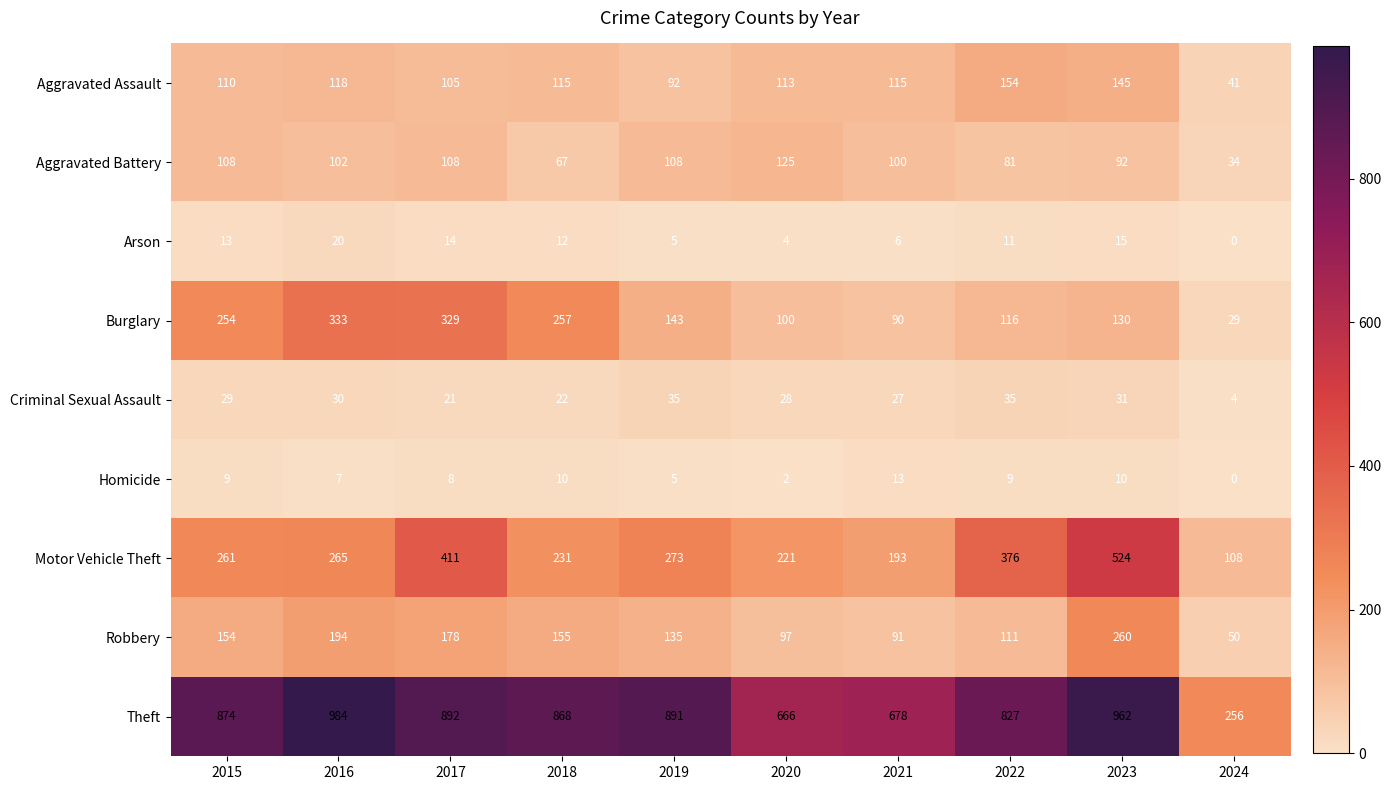

True or false: Arson has a value of 0 at 2024.

True